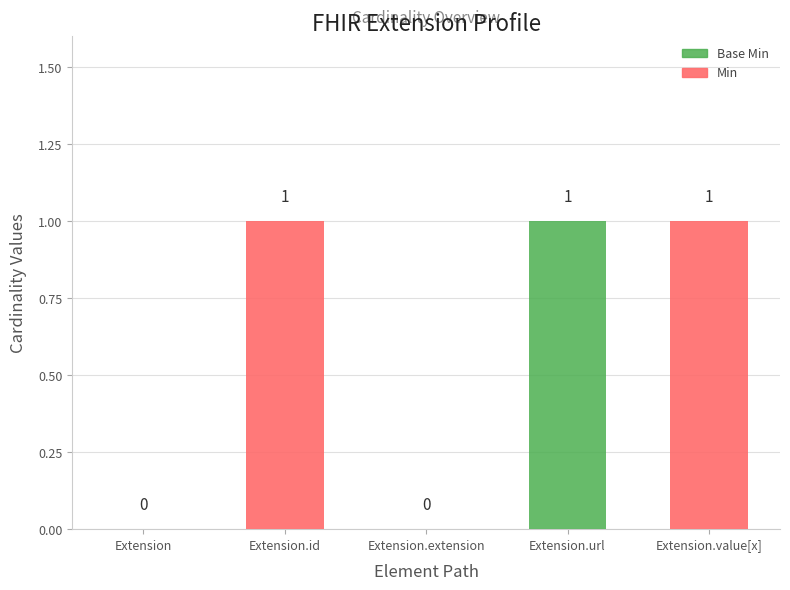

What are all the series names shown in the legend?

Base Min, Min